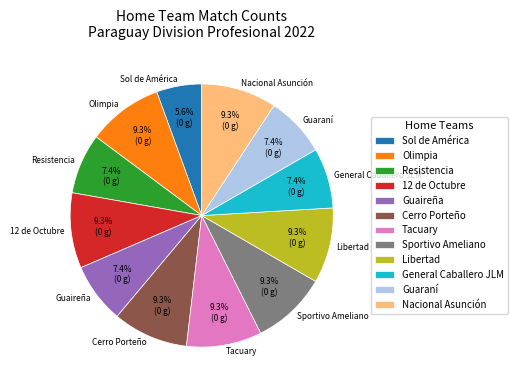

Approximately how many times larger is the value at Sportivo Ameliano compared to Libertad?

1.0